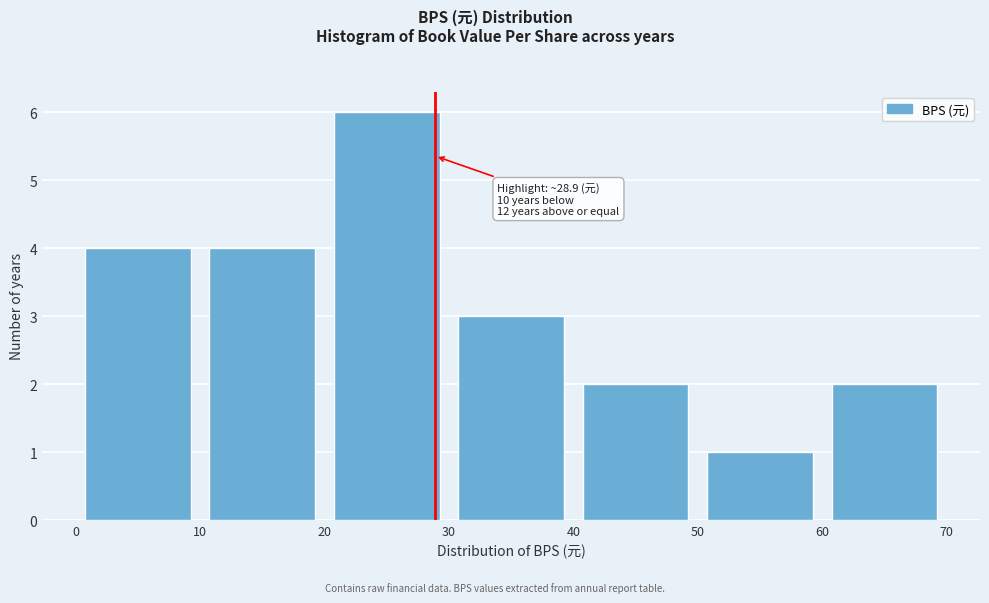

Which range on the x-axis has the tallest bar?

20 to 30